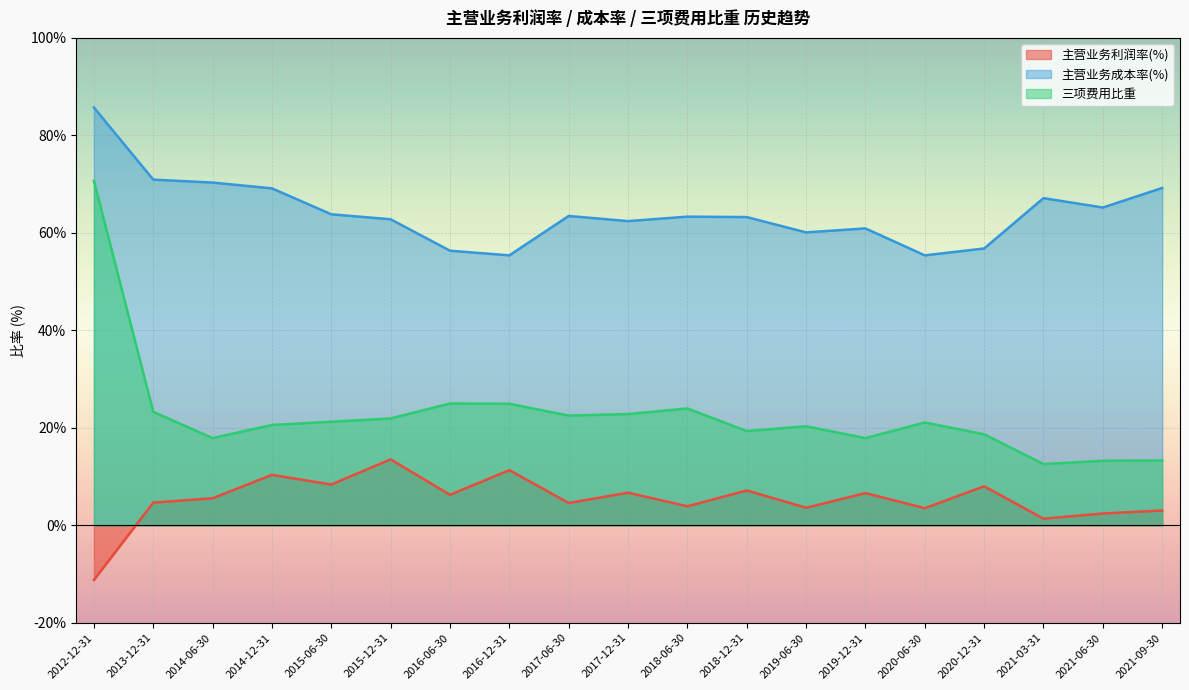

How many interior local peaks does the 主营业务成本率(%) series have?

4